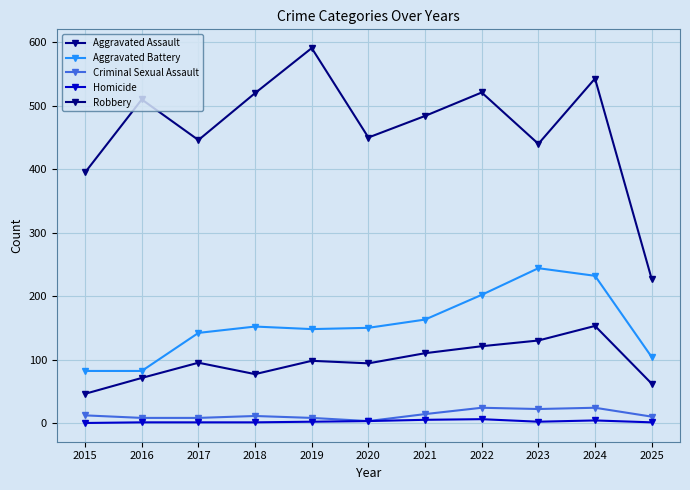

What is the spread (max minus min) of values at 2021?

479